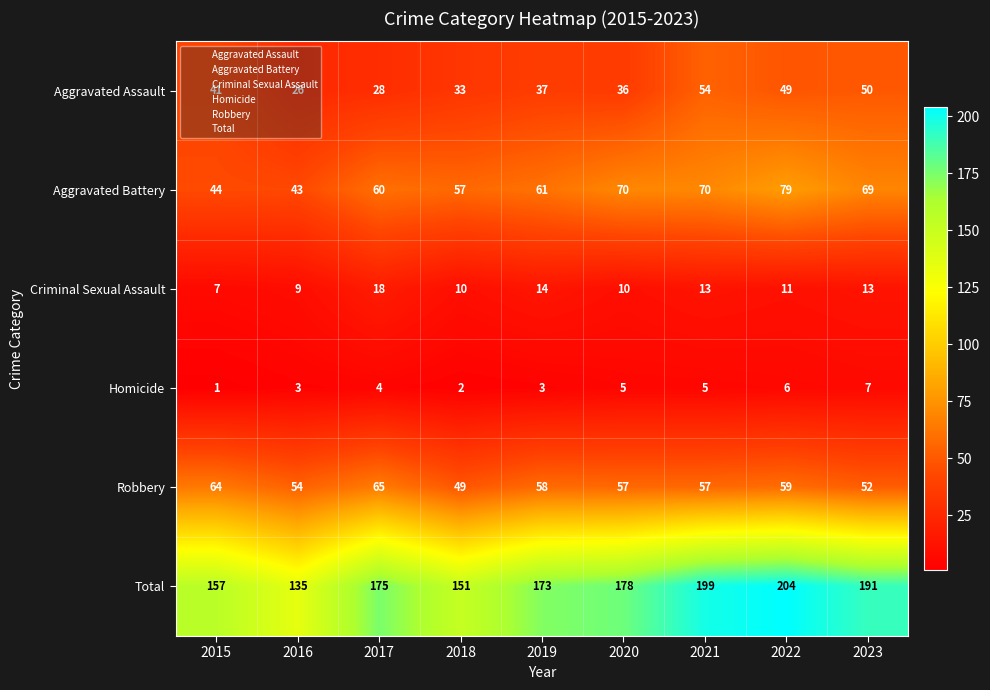

Which category has the highest value in the Total series?

2022